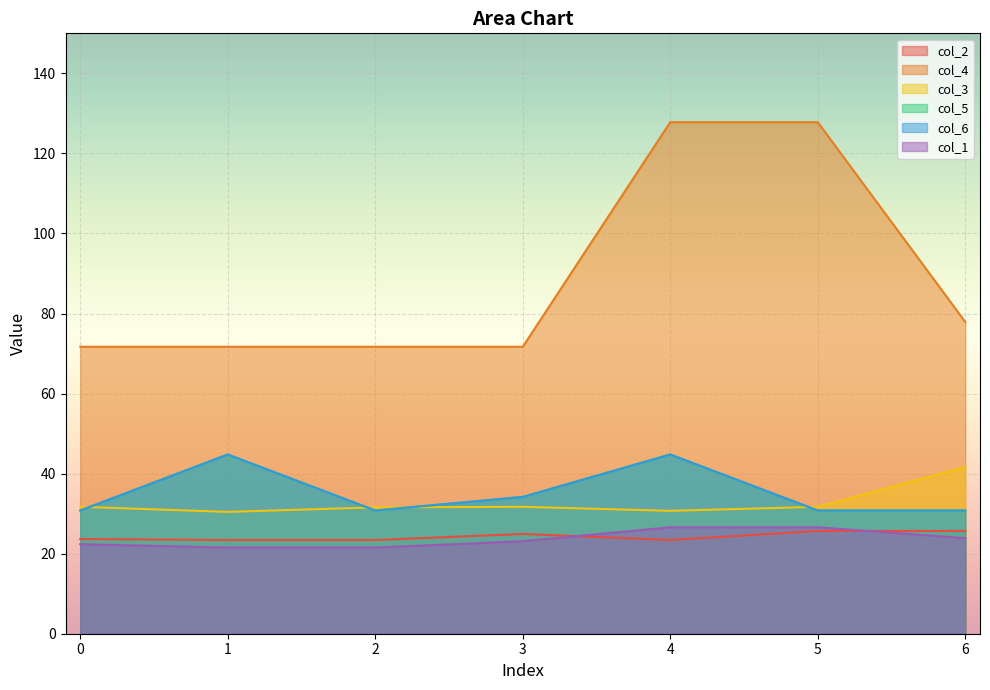

List the labels in order of col_1 value, largest first.

4, 5, 6, 3, 0, 1, 2